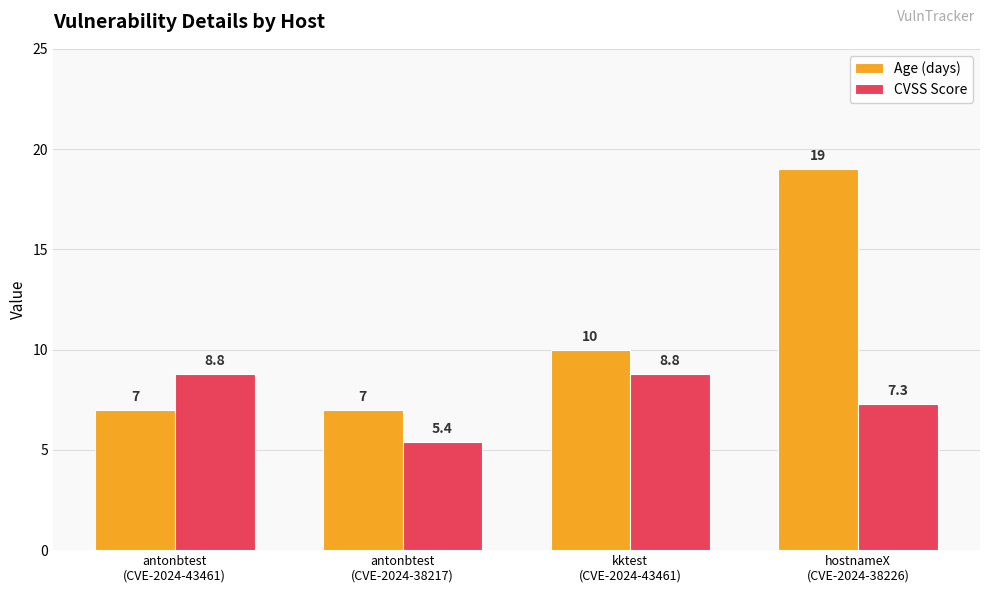

What is the difference between the maximum and minimum values in the Age (days) series?

12.0